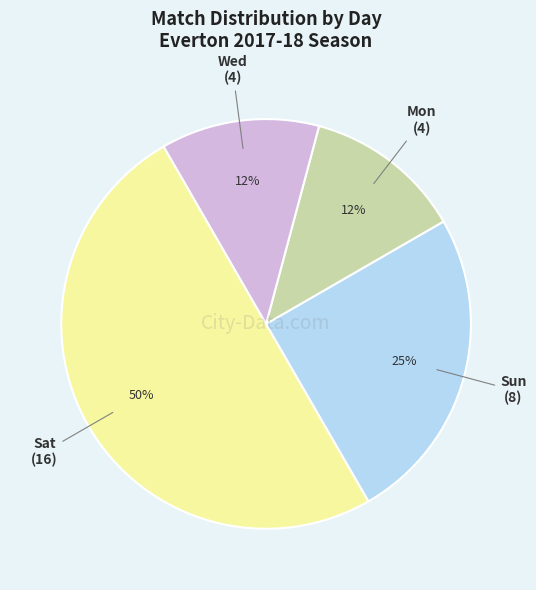

To the nearest percent, what is the average slice percentage?

25%